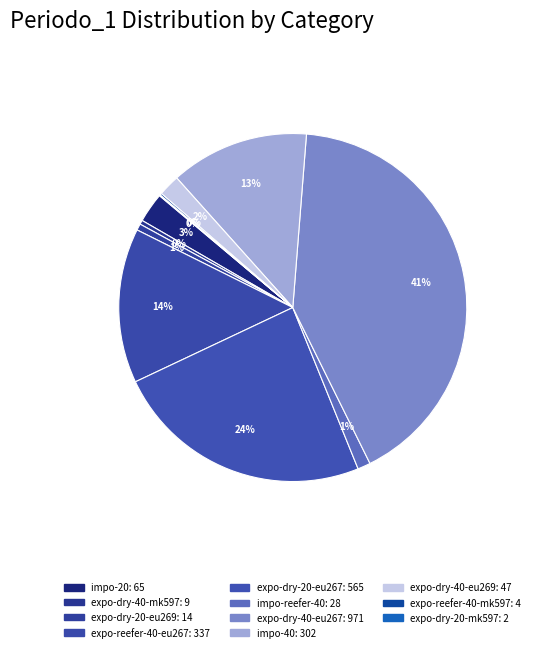

Is there any slice that represents more than half of the pie?

No